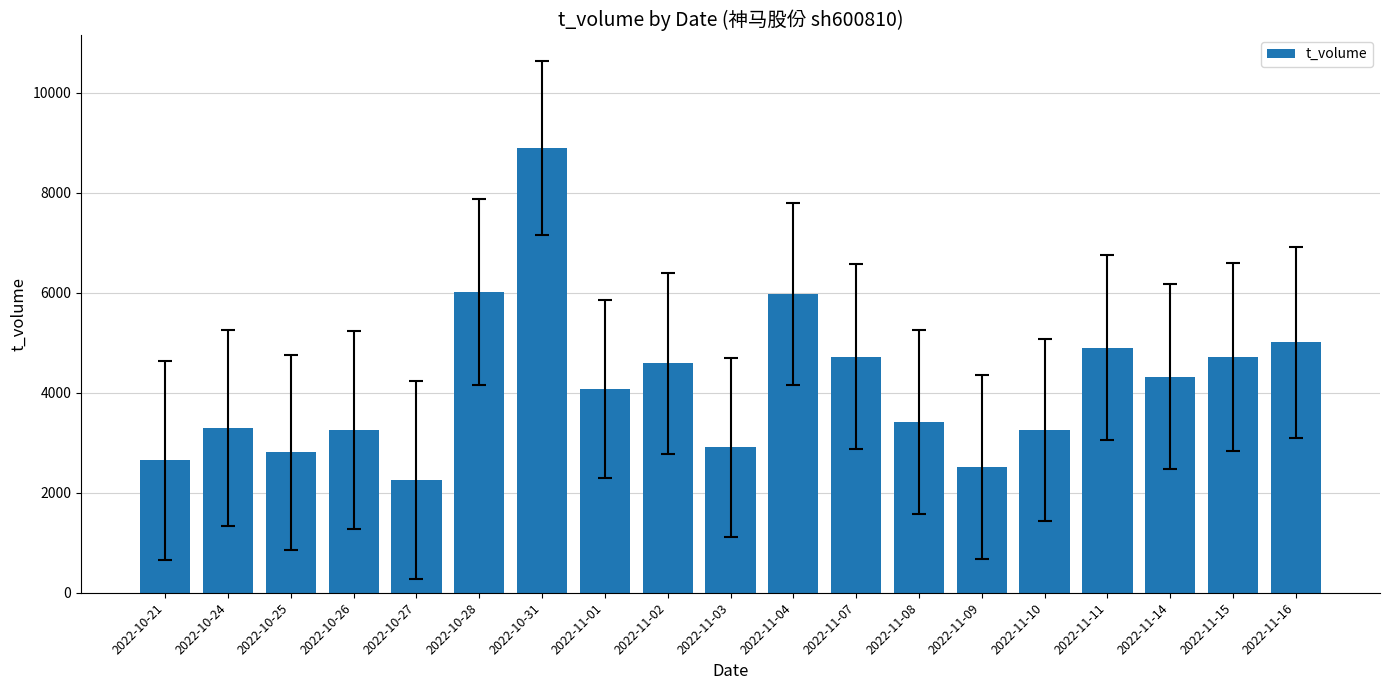

What is the label of the 10th bar from the right?

2022-11-03